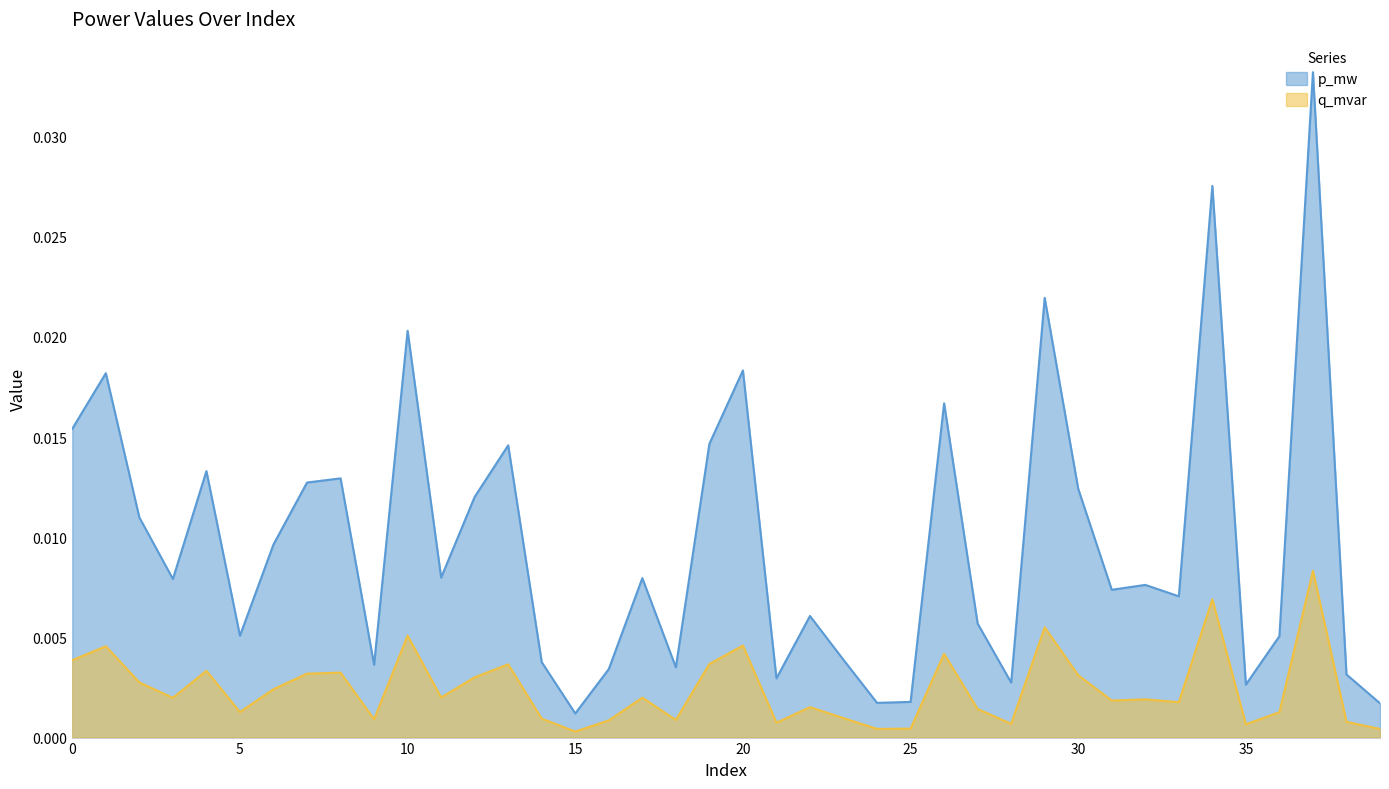

Which category has the highest value in the p_mw series?

37